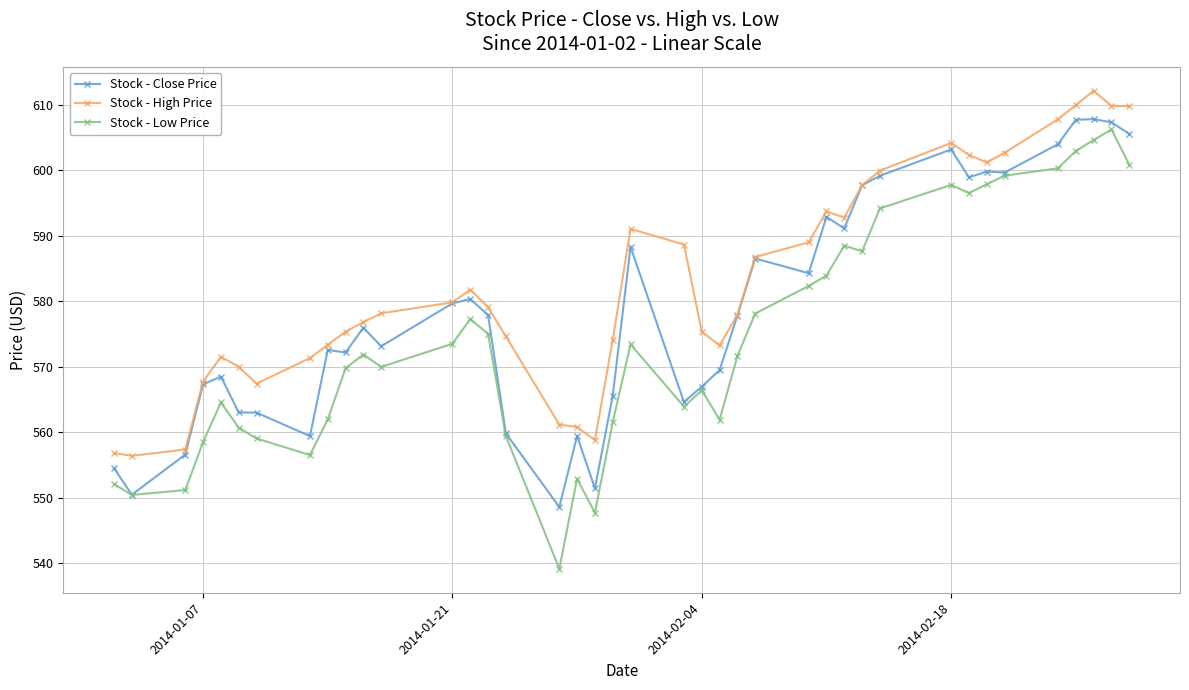

True or false: Stock - High Price has more than 2 points higher than both neighbors.

True